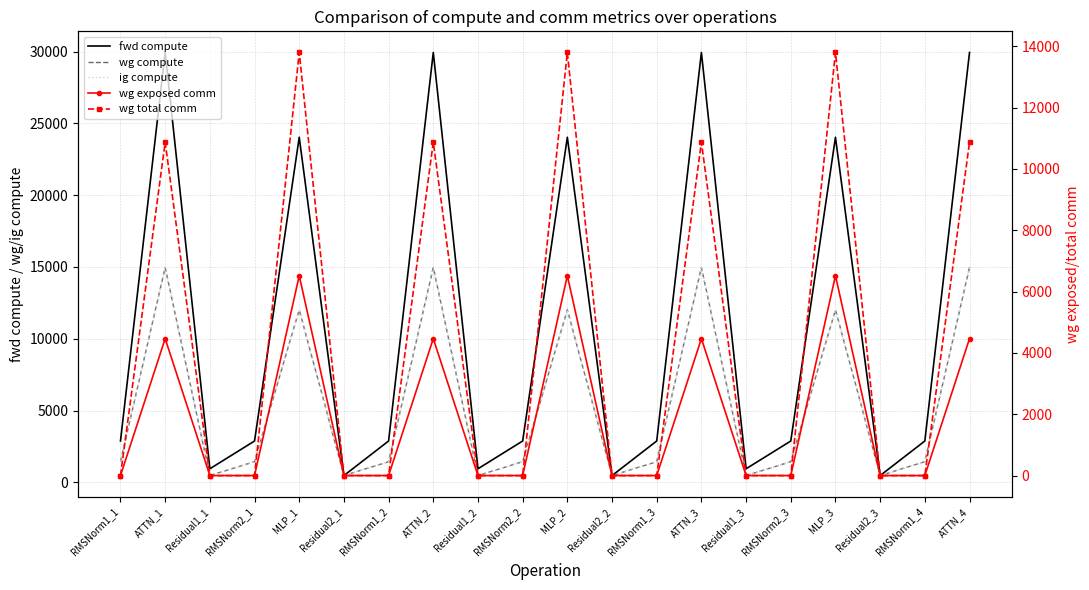

The fwd compute series shows 1837.3 at RMSNorm1_1. True or false?

False